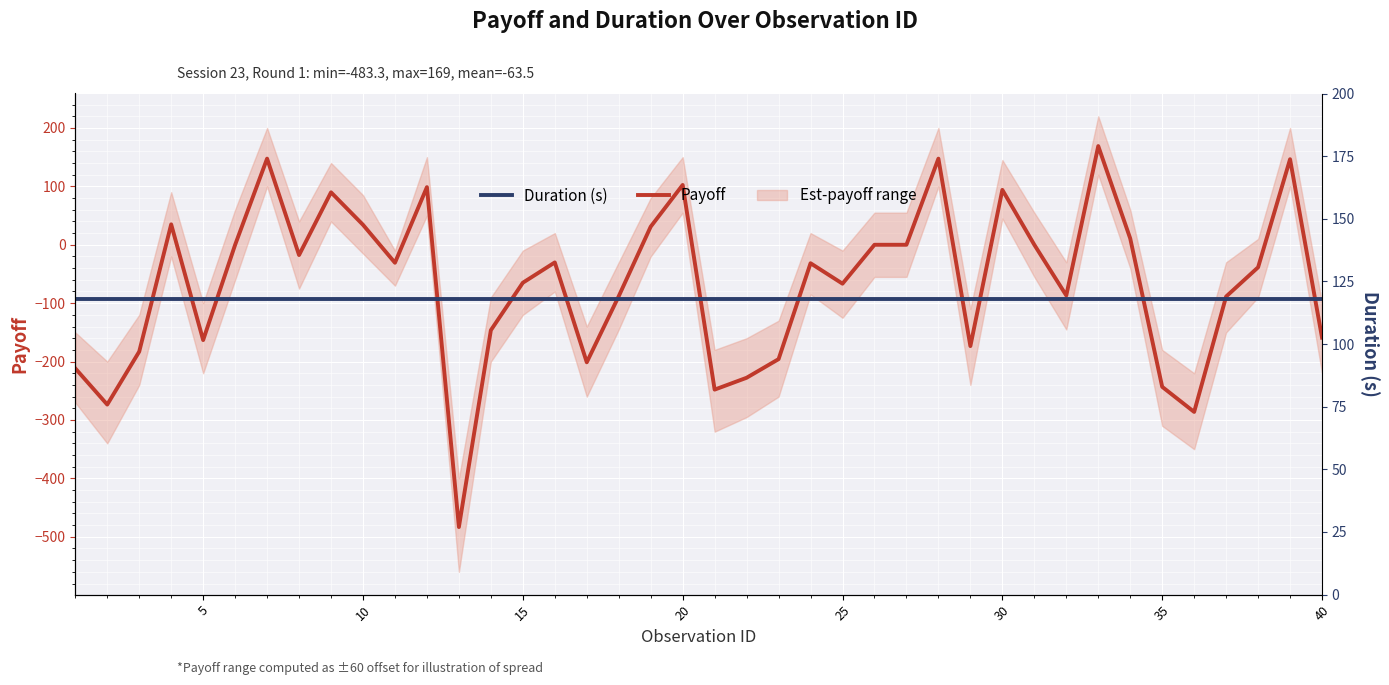

At how many categories does at least one series exceed 75?

40